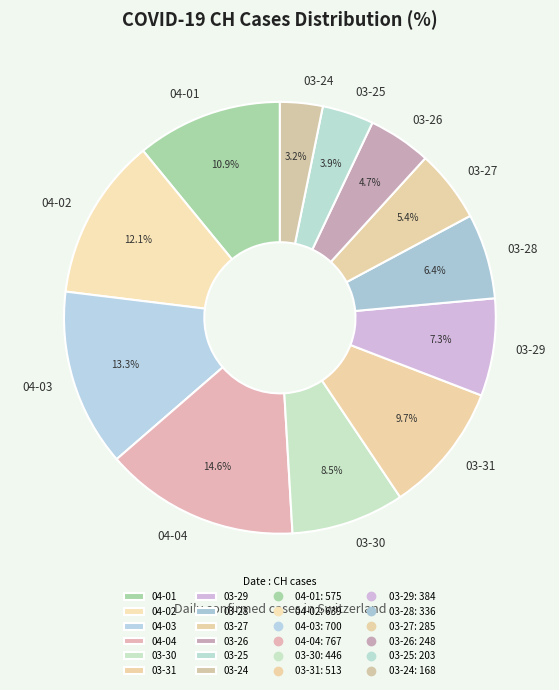

Does 03-26 represent more than half of the total?

No